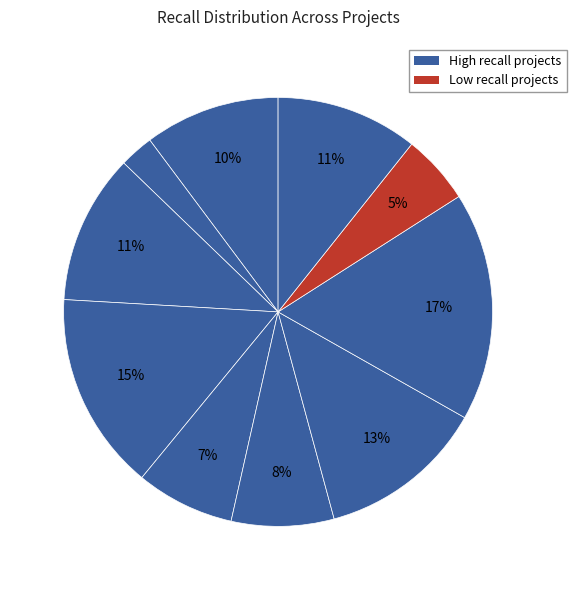

How many segments does this pie chart have?

10